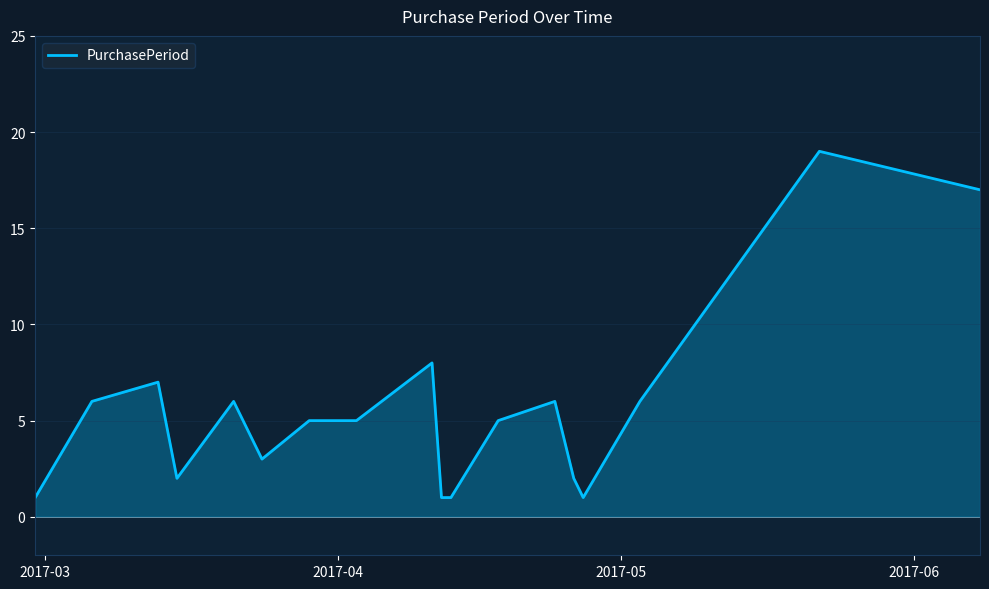

What is the maximum value shown in the chart?

19